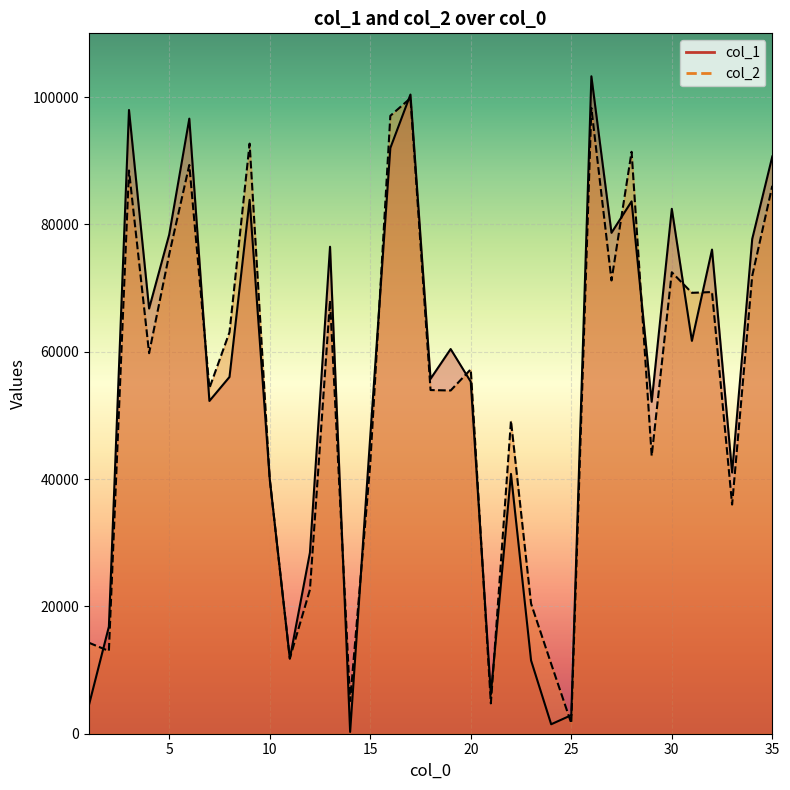

Which series changed the most between 14 and 30?

col_1